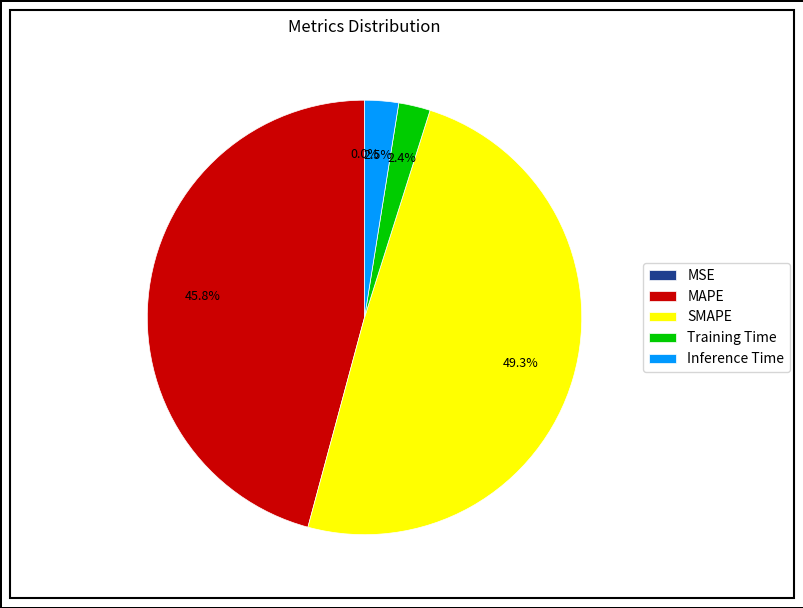

What is the total percentage of Inference Time and Training Time?

4.9%